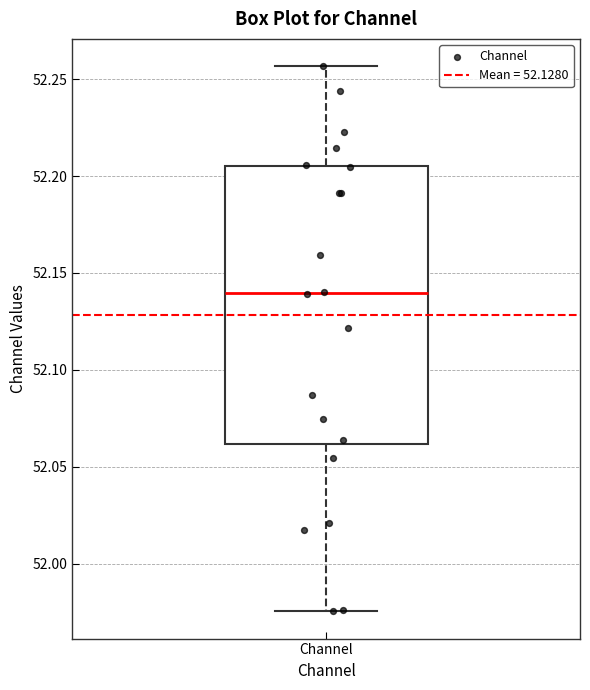

Read this box plot against the y-axis: the position of the median line, the range covered by the box, and the ends of both whiskers. The values are not printed on the chart, so give them approximately, as read against the axis.

median 52.140, box 52.060 to 52.205, whiskers 51.975 to 52.255